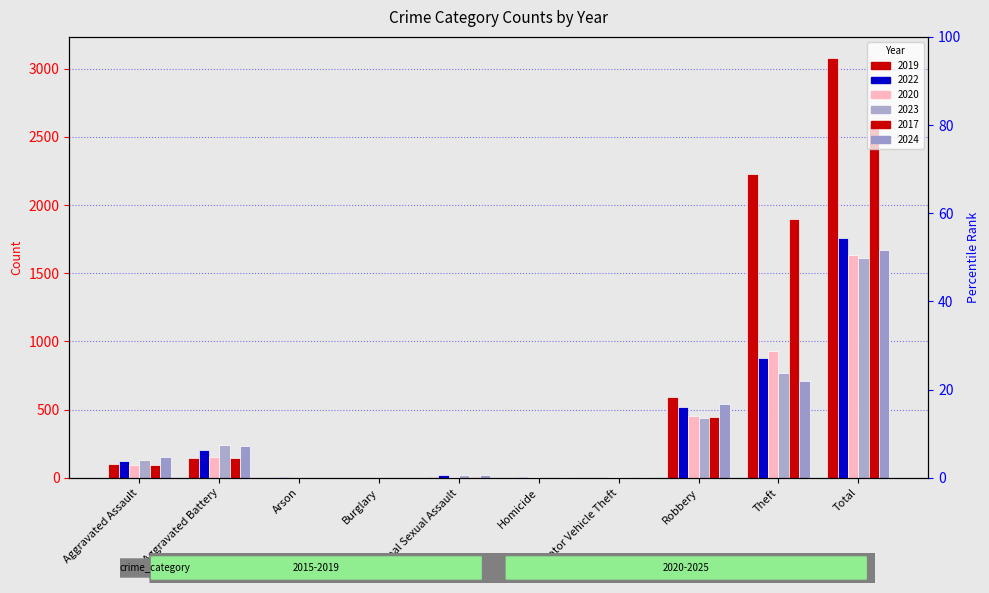

The 2020 series shows 330 at Total. True or false?

False